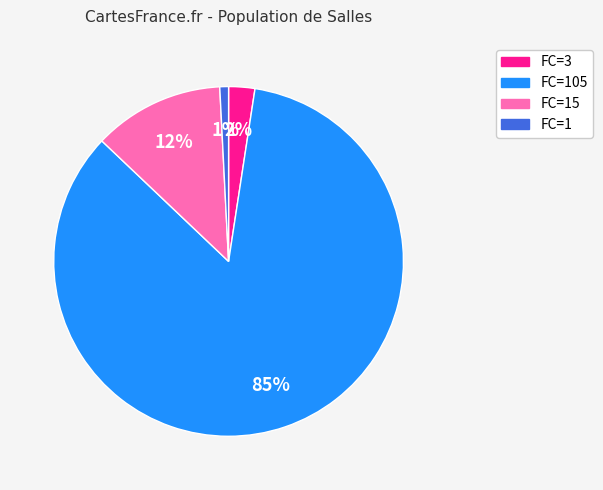

To the nearest percent, what is the difference between the largest and smallest slice percentages?

84%